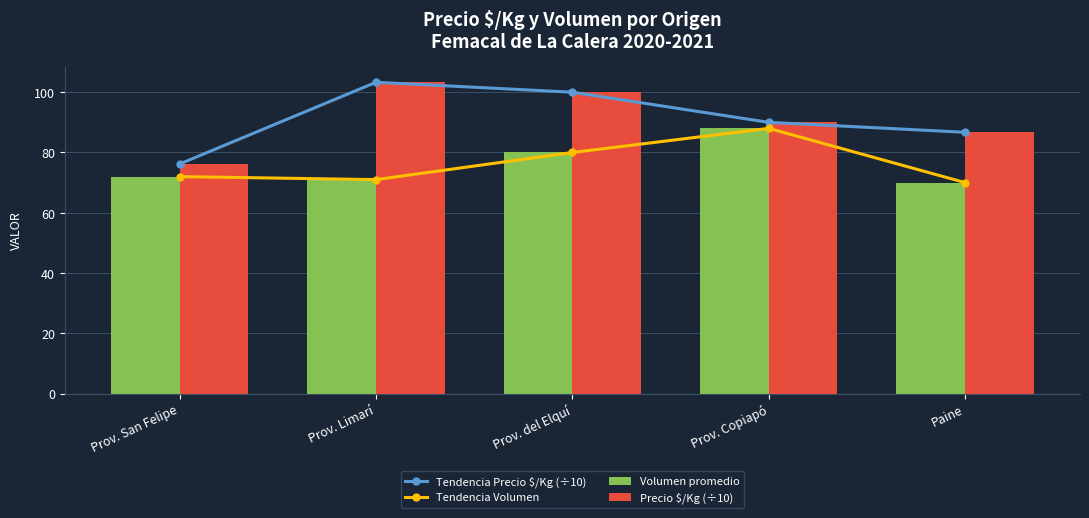

The Tendencia Volumen series shows 44.7 at Prov. Limarí. True or false?

False